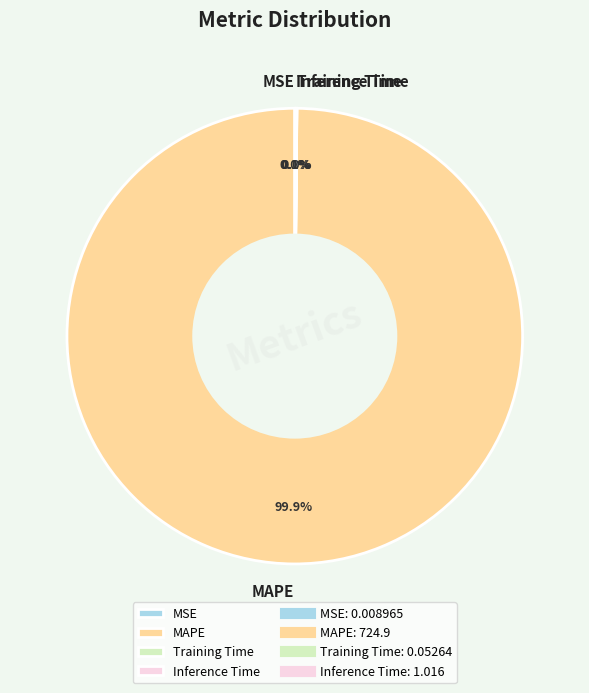

Which category has the biggest portion of the pie?

MAPE